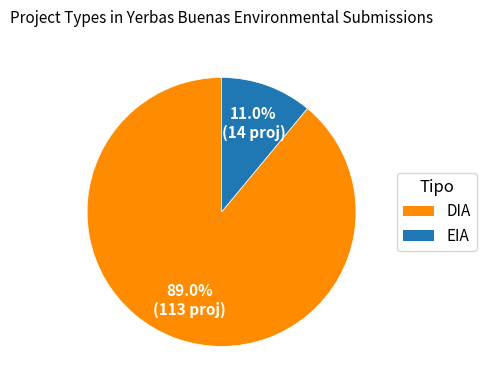

To the nearest percent, what portion does EIA represent?

11%